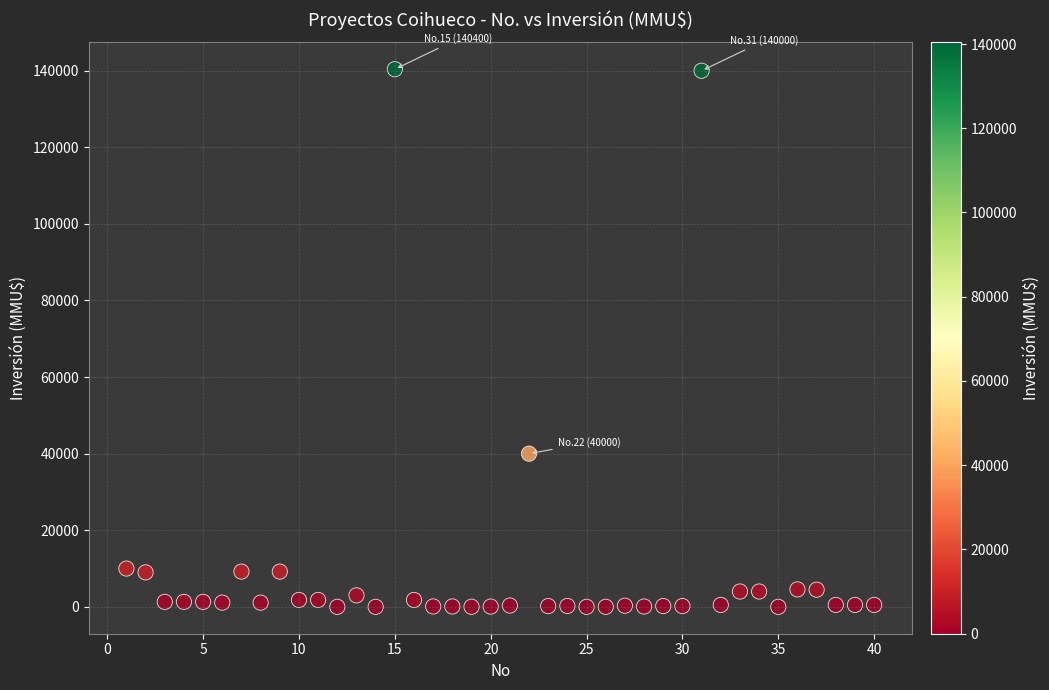

What Y value in the scatter plot is closest to 70200?

40000